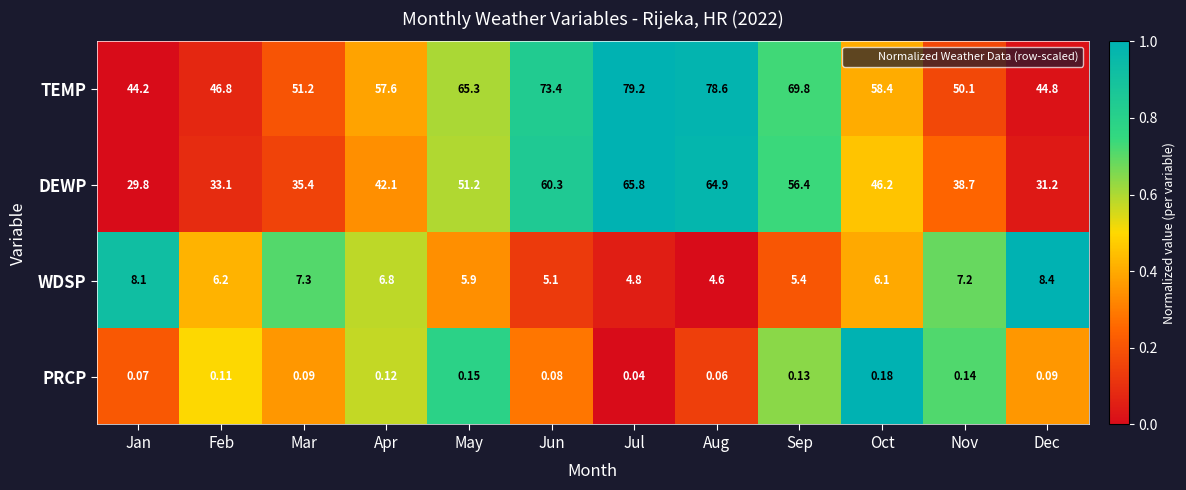

Which label corresponds to the smallest value in the chart?

Jul